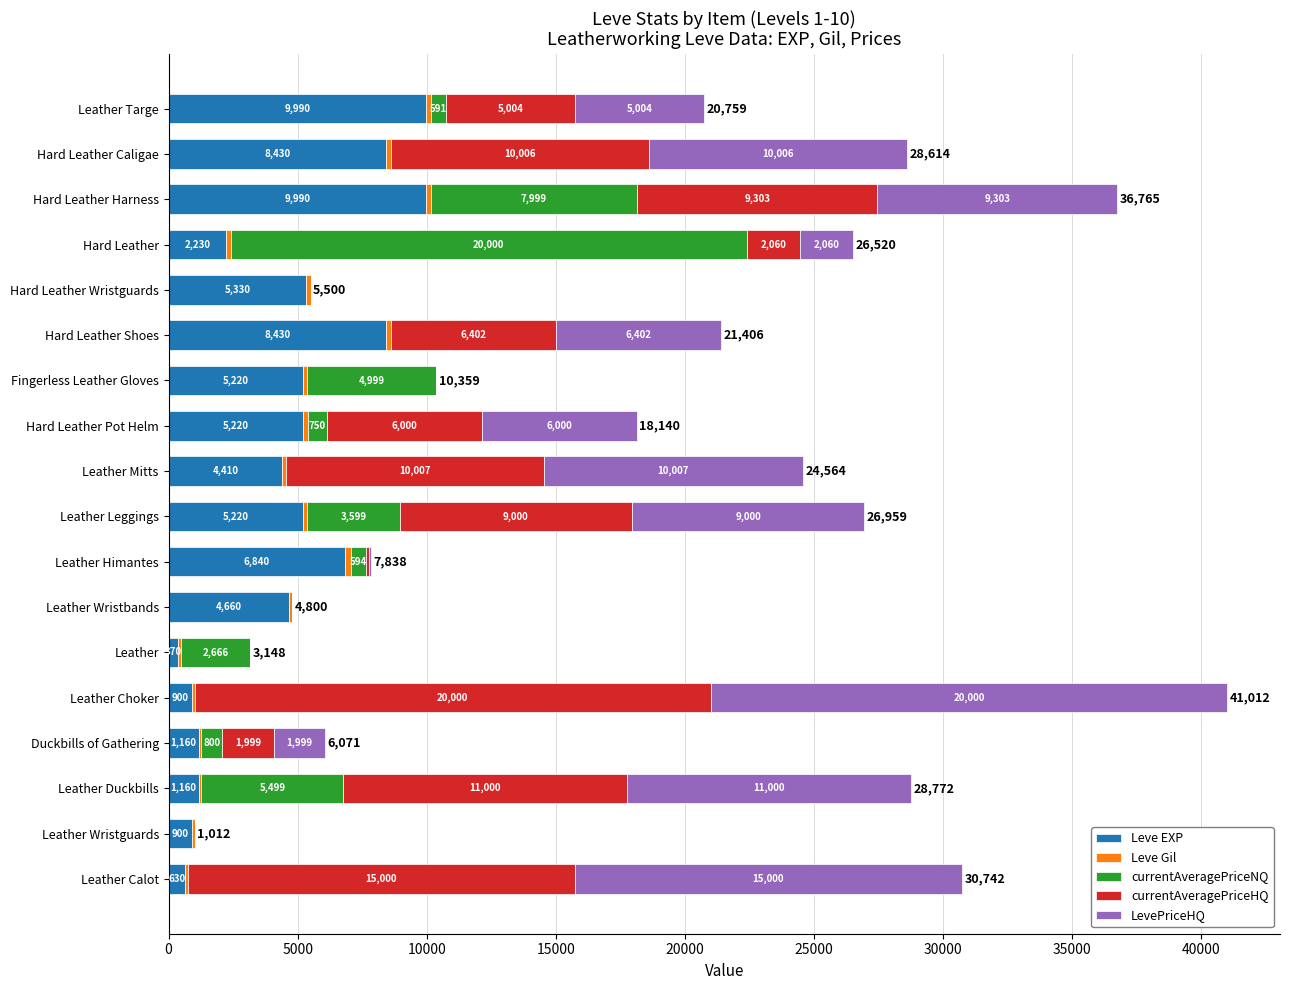

What is the total value across all series at Duckbills of Gathering?

6071